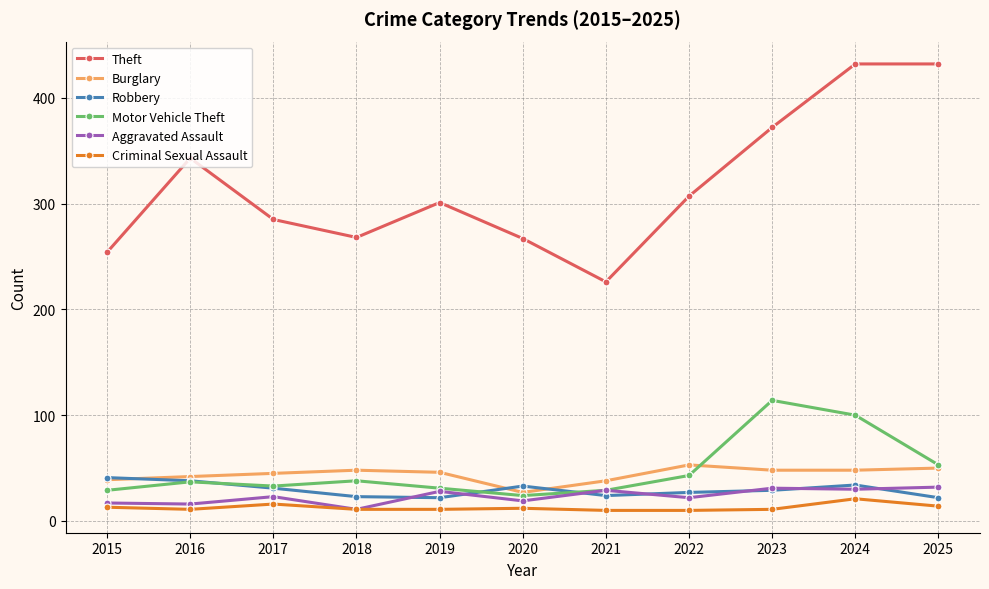

At how many categories does at least one series exceed 141?

11